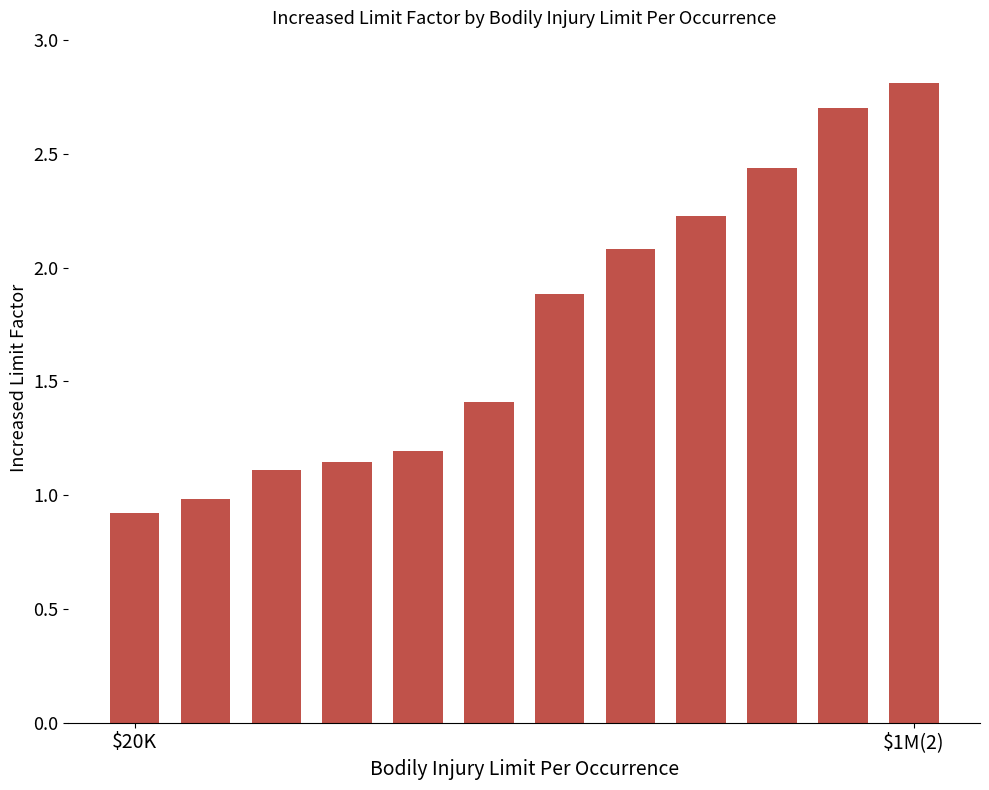

What is the difference between the maximum and minimum values?

1.9